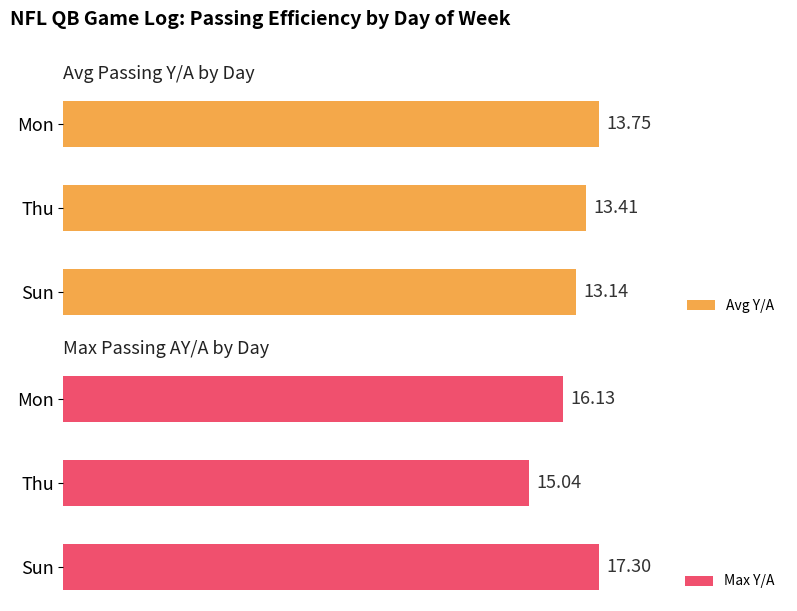

List the labels in order of Avg Y/A value, smallest first.

Sun, Thu, Mon